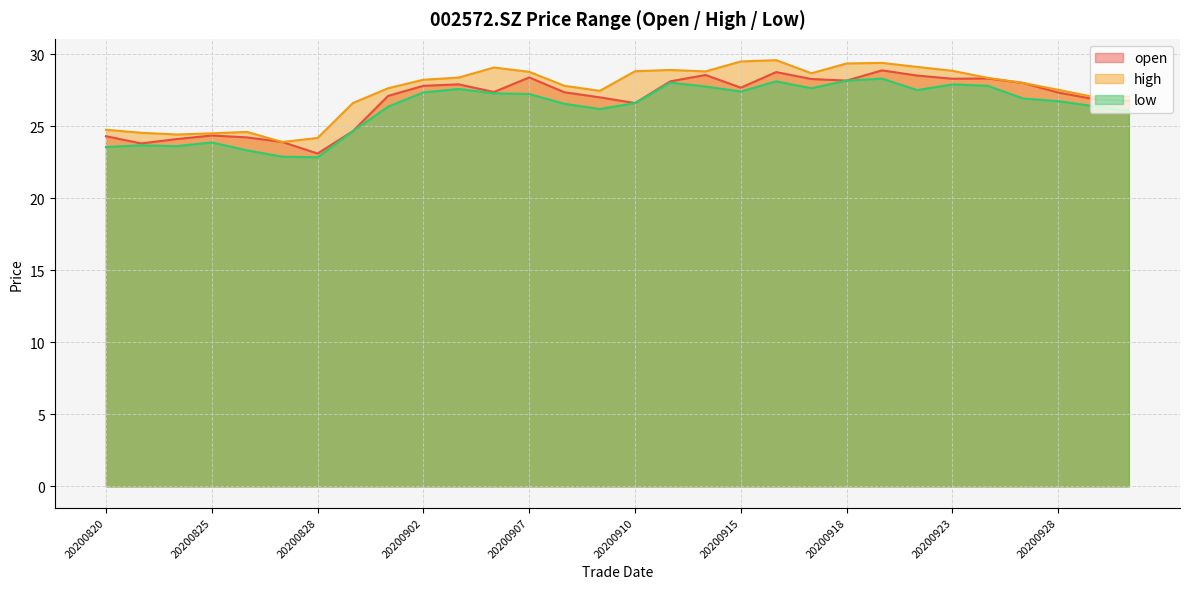

The value of open at 20200904 is 42.1. True or false?

False